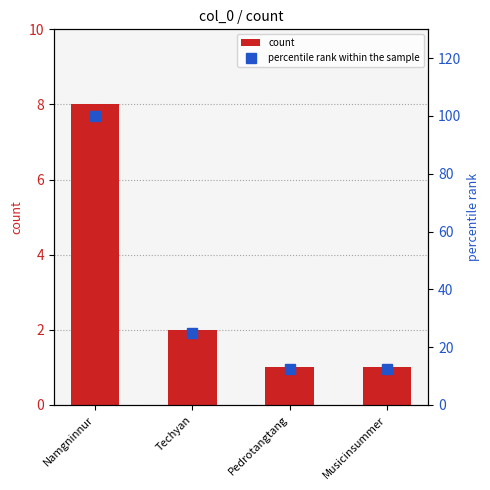

What is the label of the 1st bar from the right?

Musicinsummer